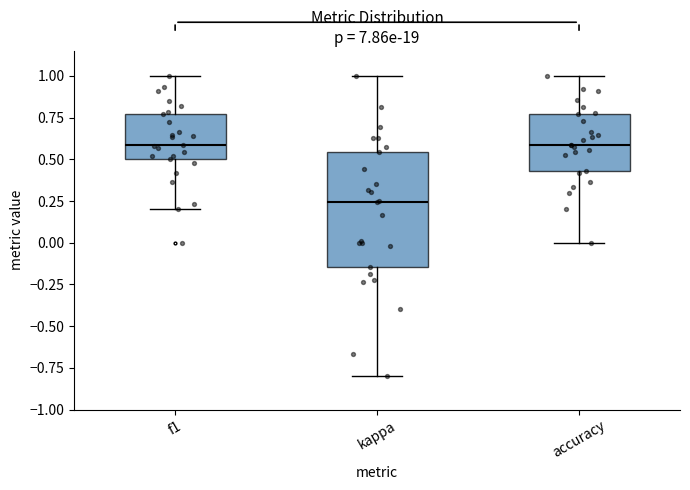

Comparing the boxes themselves (not the whiskers), which one is the tallest?

kappa